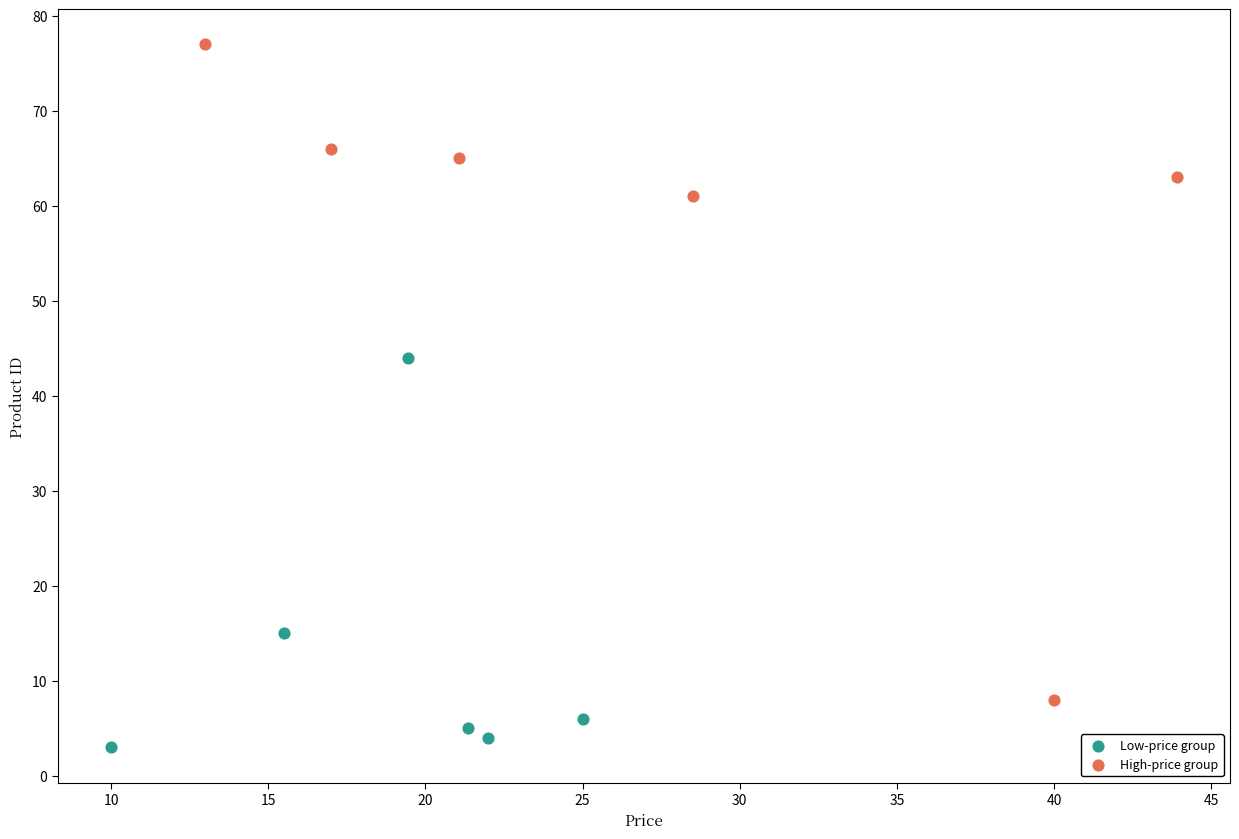

Which series contains the highest Y value?

High-price group